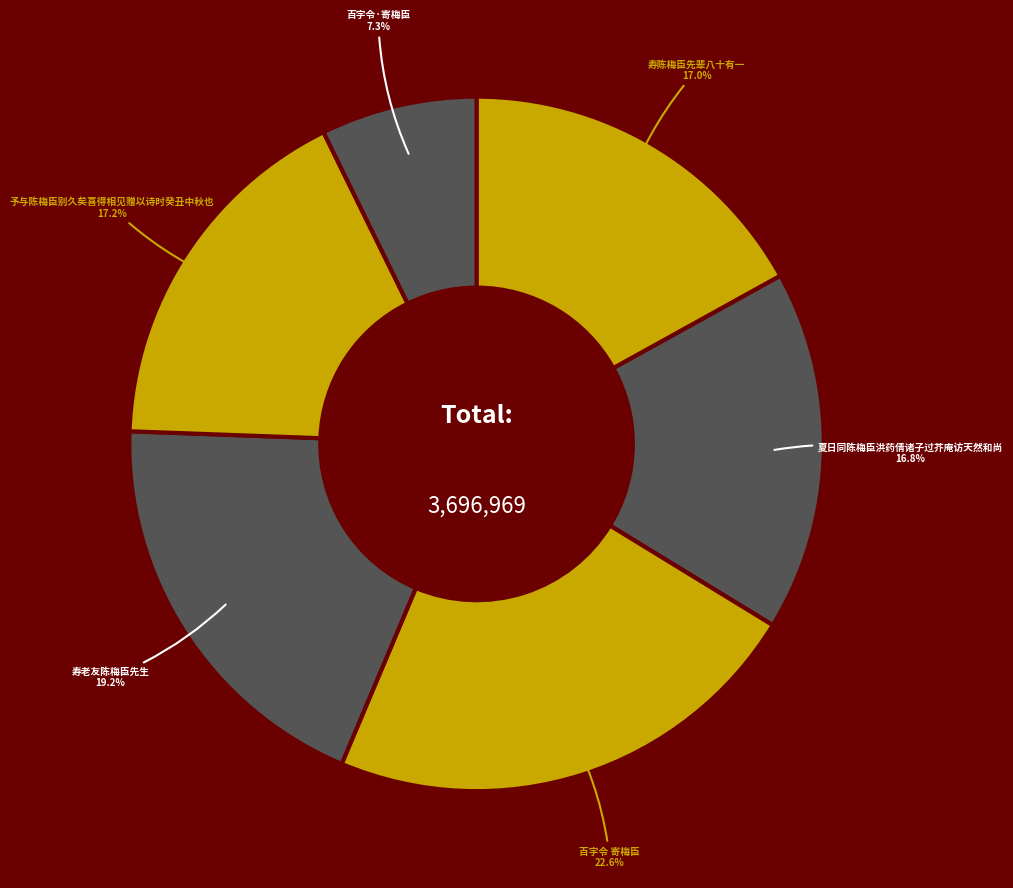

Combined, do 夏日同陈梅臣洪药倩诸子过芥庵访天然和尚 and 寿陈梅臣先辈八十有一 account for over 50%?

No